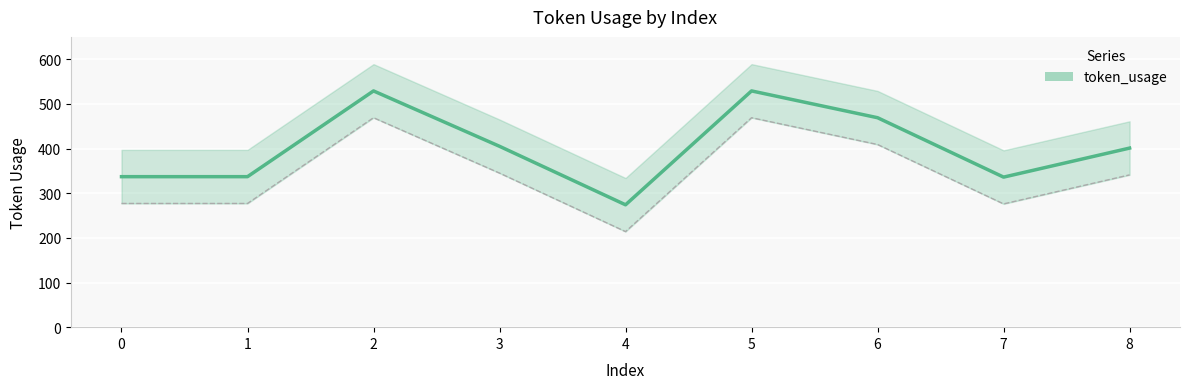

Reading left to right, transcribe all the data shown in this chart.

337	337	529	405	274	529	469	336	401